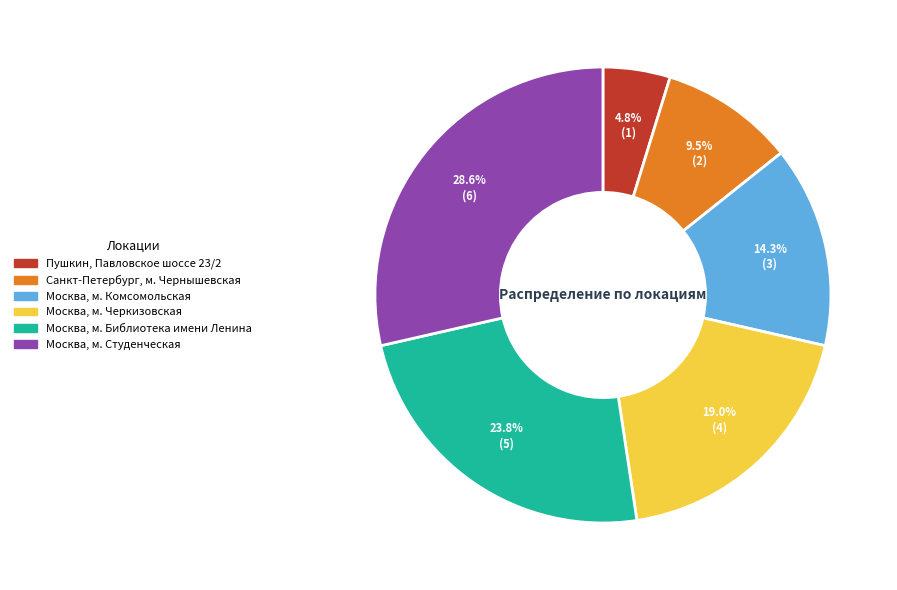

What portion of the pie excludes Москва, м. Комсомольская?

85.7%